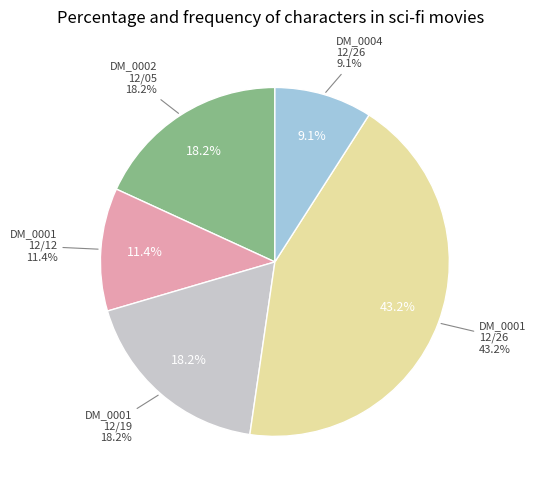

Is it true that 1811.12.26_DerbyMercury_0004 is 4% of the pie?

False